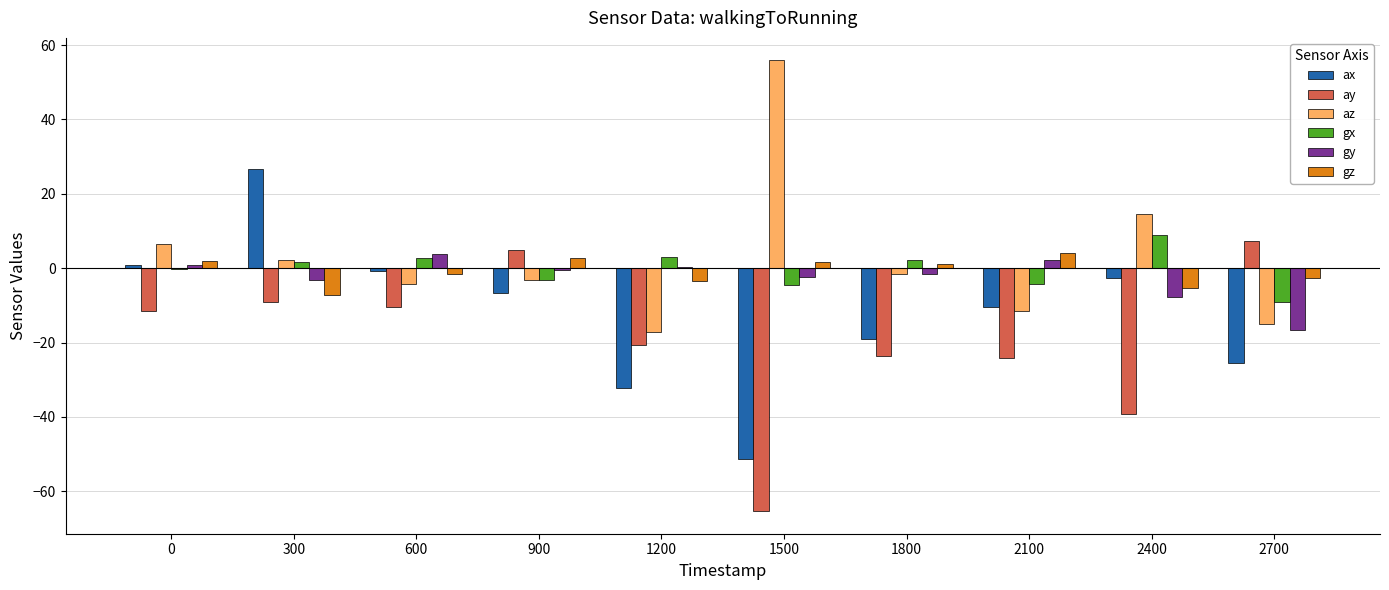

Which series changed the most between 1500 and 1800?

az